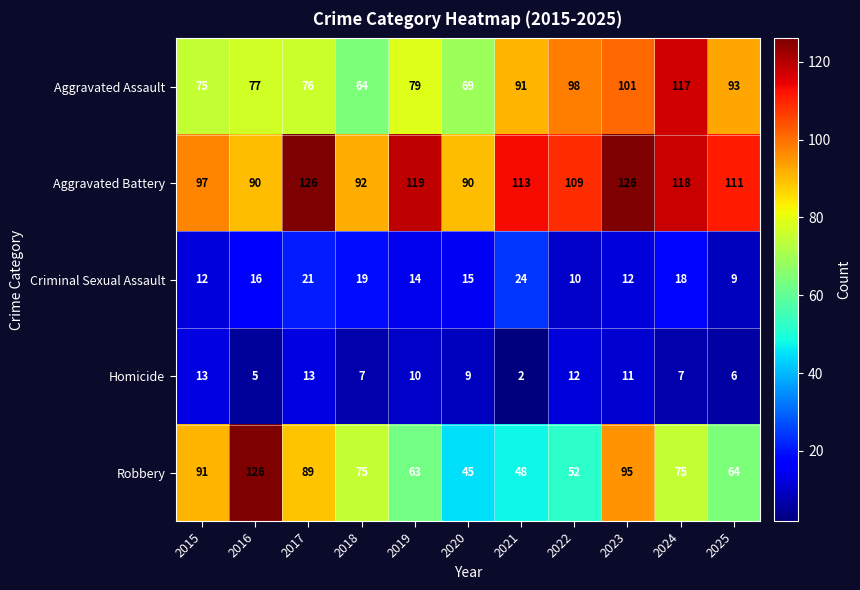

At how many categories does at least one series exceed 115?

5